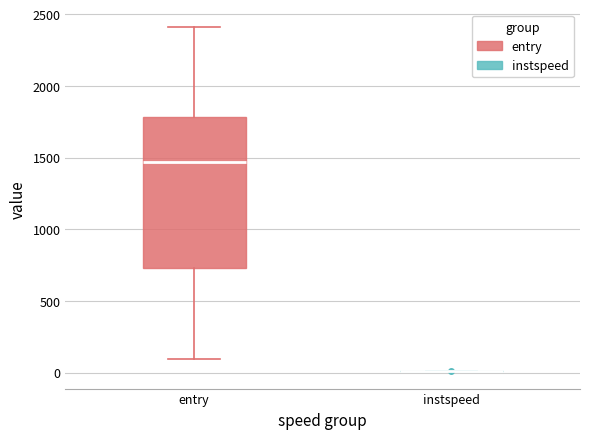

Which box is the tallest, from its lower edge to its upper edge?

entry